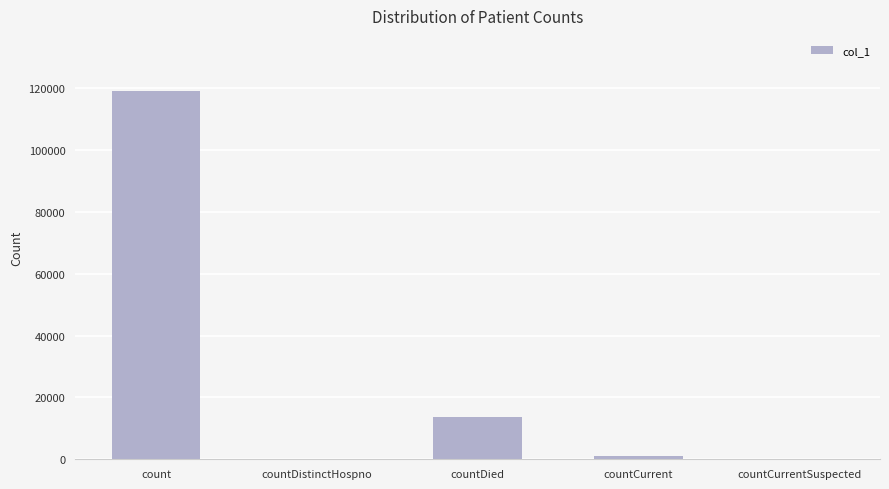

Reading right to left, transcribe all the data shown in this chart.

countCurrentSuspected=0	countCurrent=1167	countDied=13688	countDistinctHospno=0	count=119079